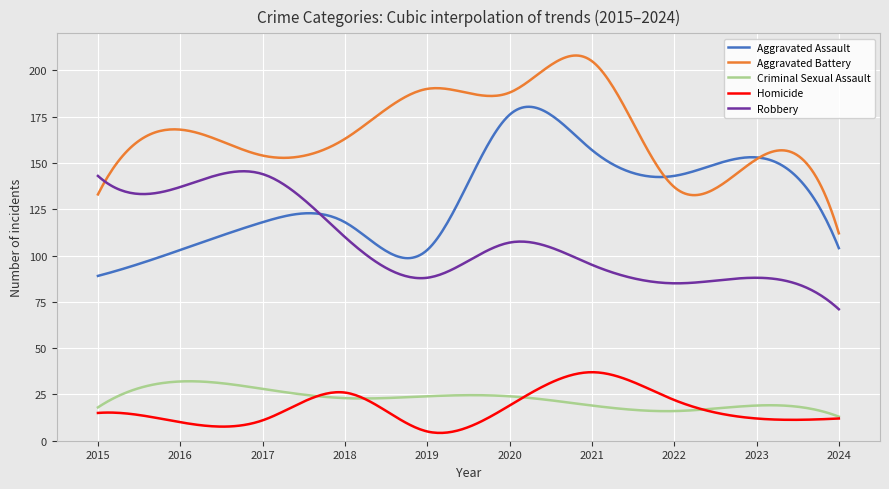

What is the average value of the Homicide series?

17.3